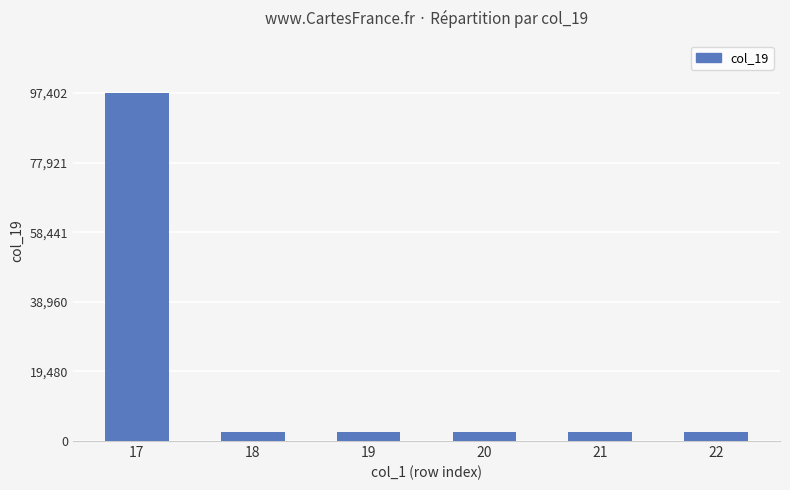

What is the ratio of the value at 22 to the value at 19?

1.0